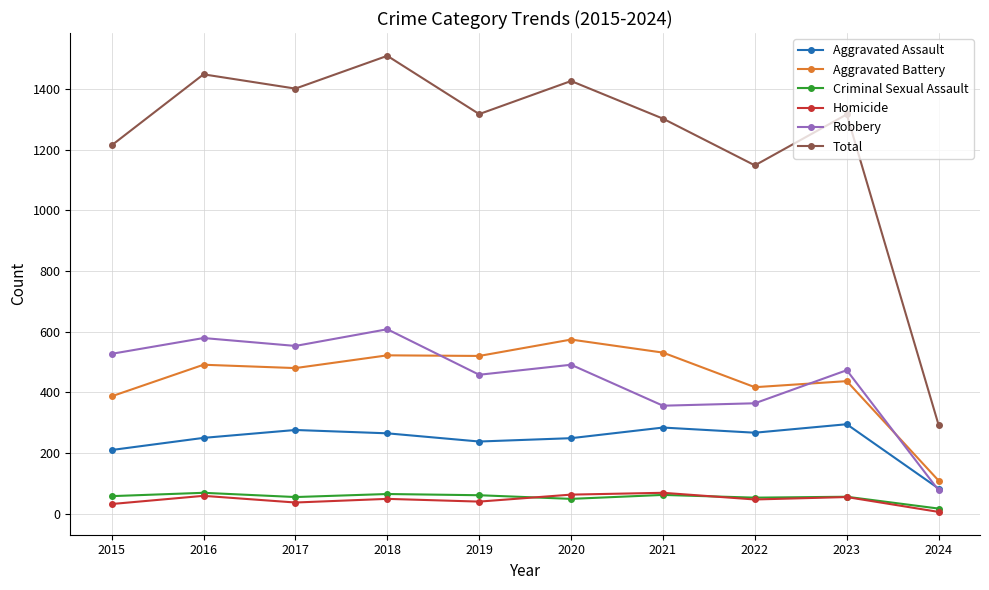

What is the difference between the highest and lowest values at 2024?

286